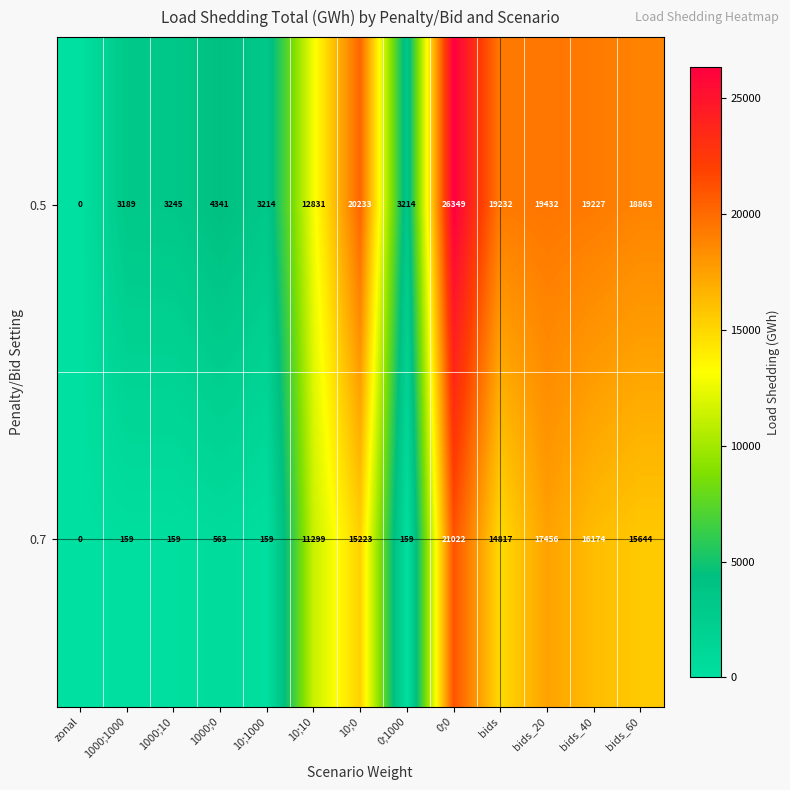

How many series are shown in this chart?

2